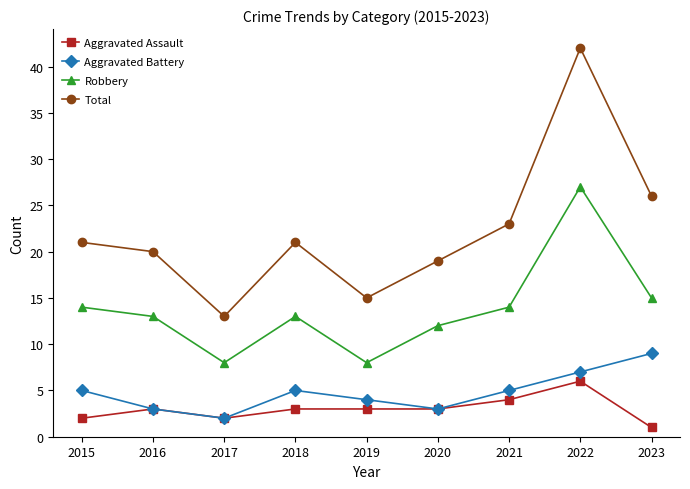

Reading left to right, what are all the values shown in this chart?

Aggravated Assault: 2015=2	2016=3	2017=2	2018=3	2019=3	2020=3	2021=4	2022=6	2023=1
Aggravated Battery: 2015=5	2016=3	2017=2	2018=5	2019=4	2020=3	2021=5	2022=7	2023=9
Robbery: 2015=14	2016=13	2017=8	2018=13	2019=8	2020=12	2021=14	2022=27	2023=15
Total: 2015=21	2016=20	2017=13	2018=21	2019=15	2020=19	2021=23	2022=42	2023=26